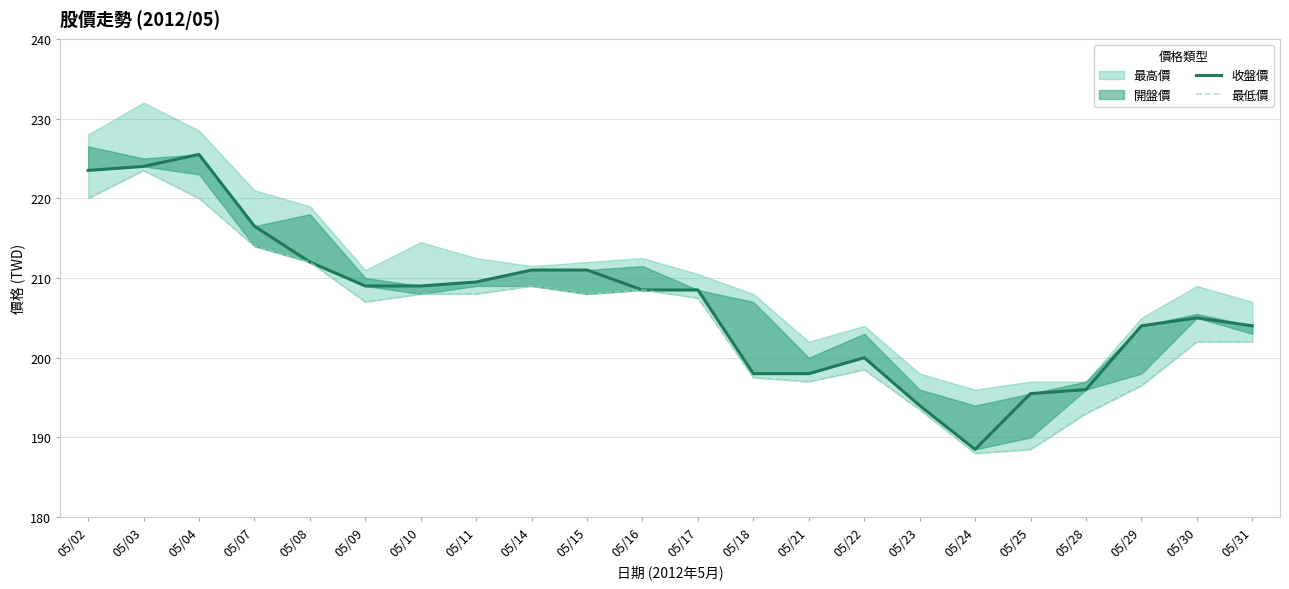

At which category does 最低價 reach its first local peak?

05/03